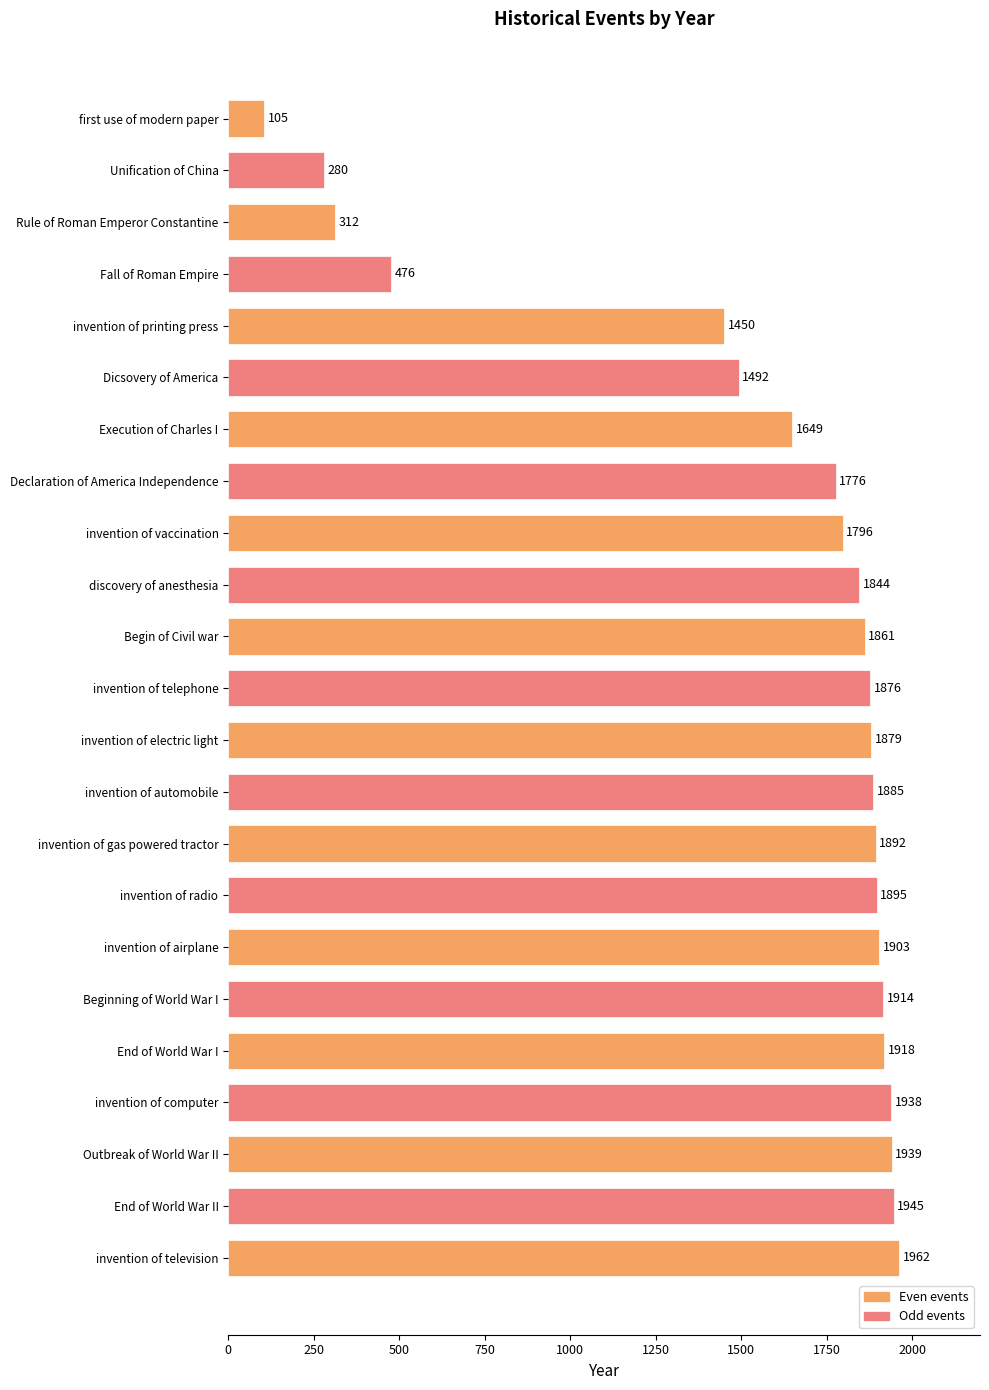

Between End of World War II and Beginning of World War I, which is larger?

End of World War II